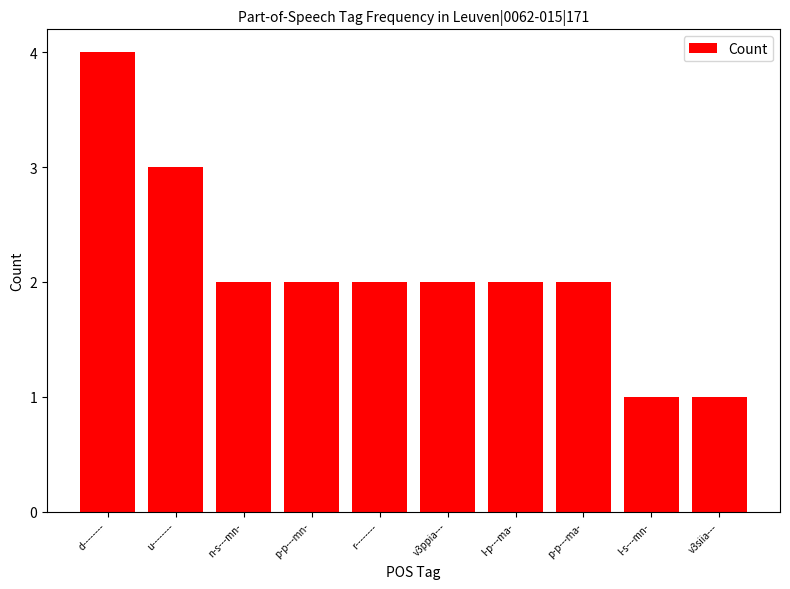

What position from the right is u--------?

9